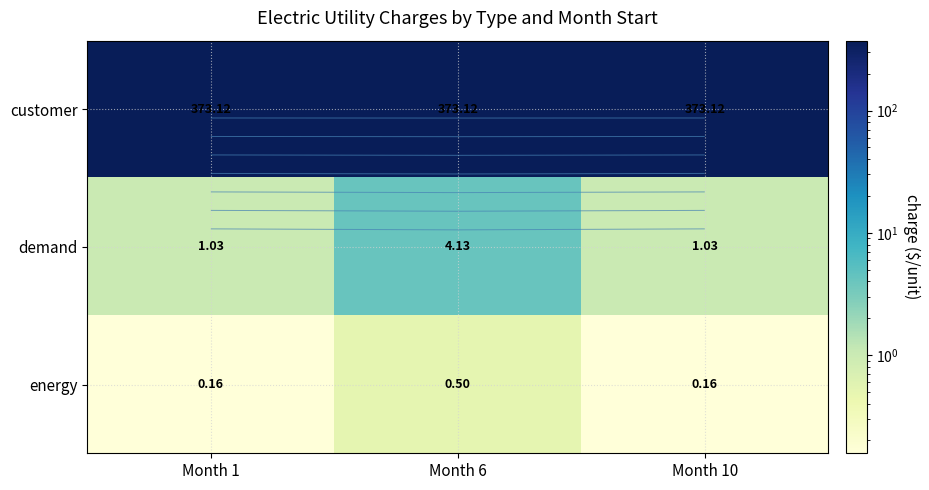

What is the difference between the maximum and second lowest values in the energy series?

0.3